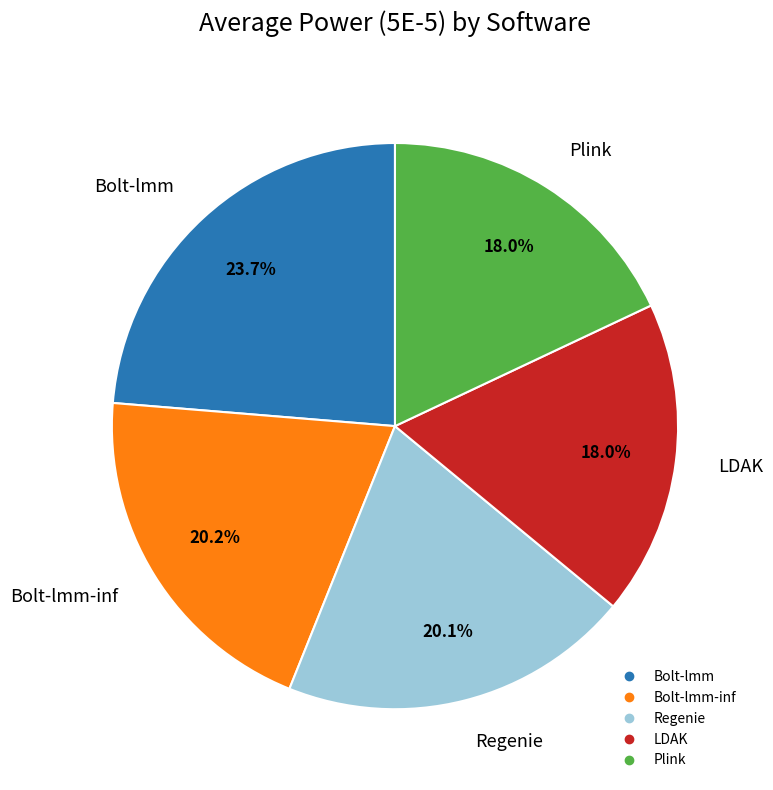

Does any single category account for the majority?

No